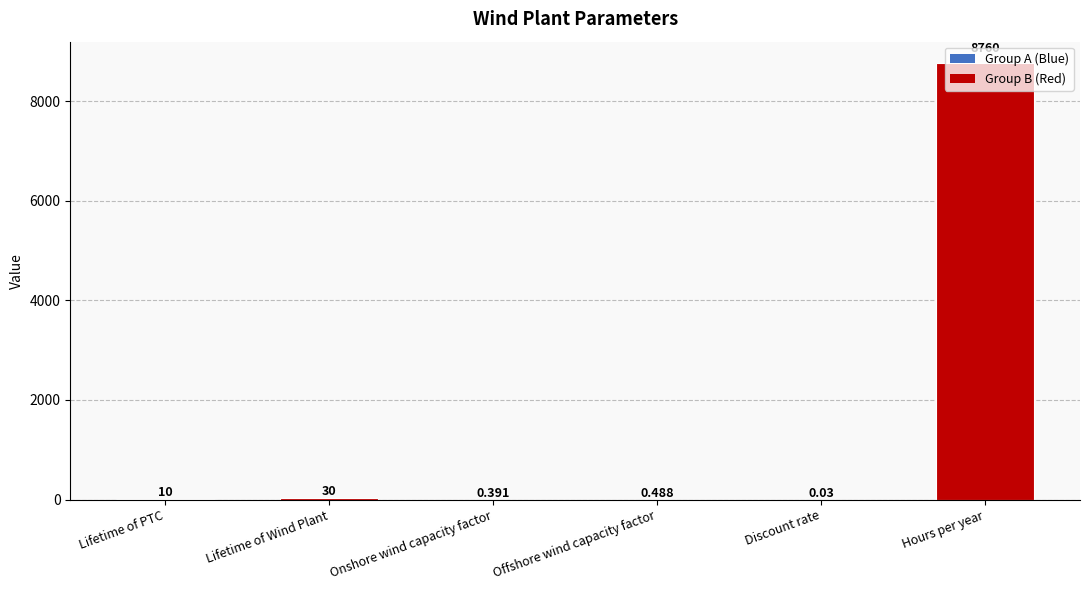

What is the average value?

1466.8